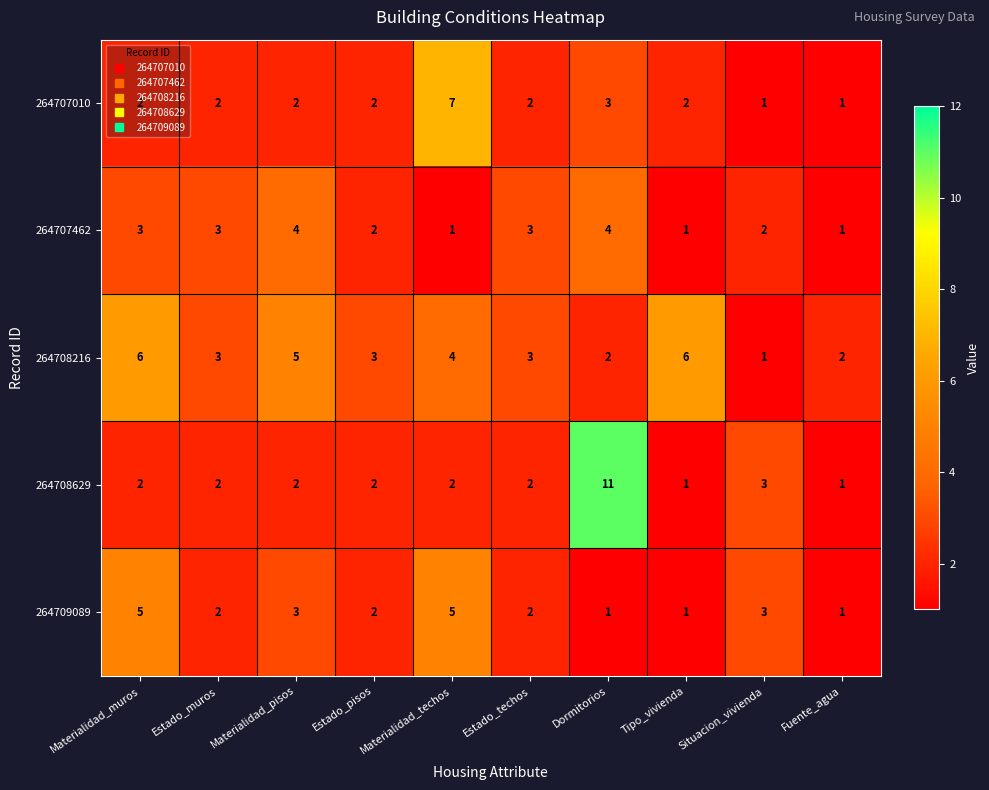

At which category is the sum across all series the highest?

Dormitorios